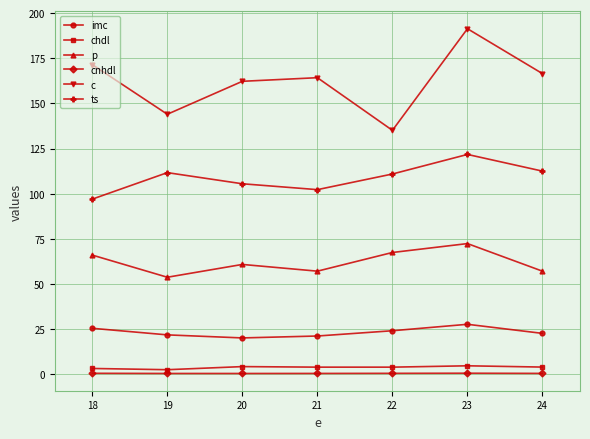

What are all the series names shown in the legend?

imc, chdl, p, cnhdl, c, ts